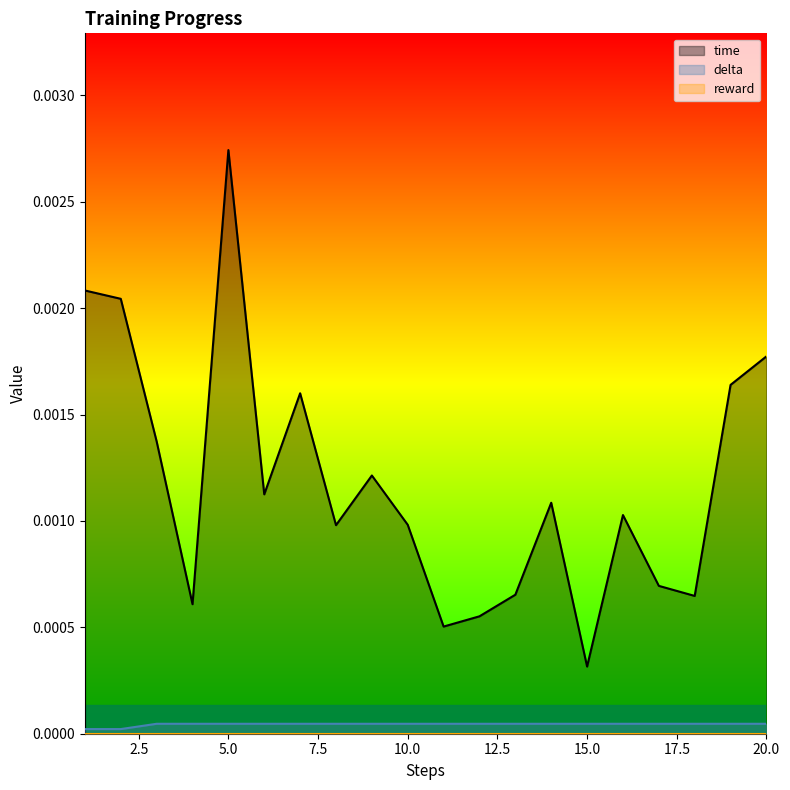

True or false: delta and time cross at least once.

False